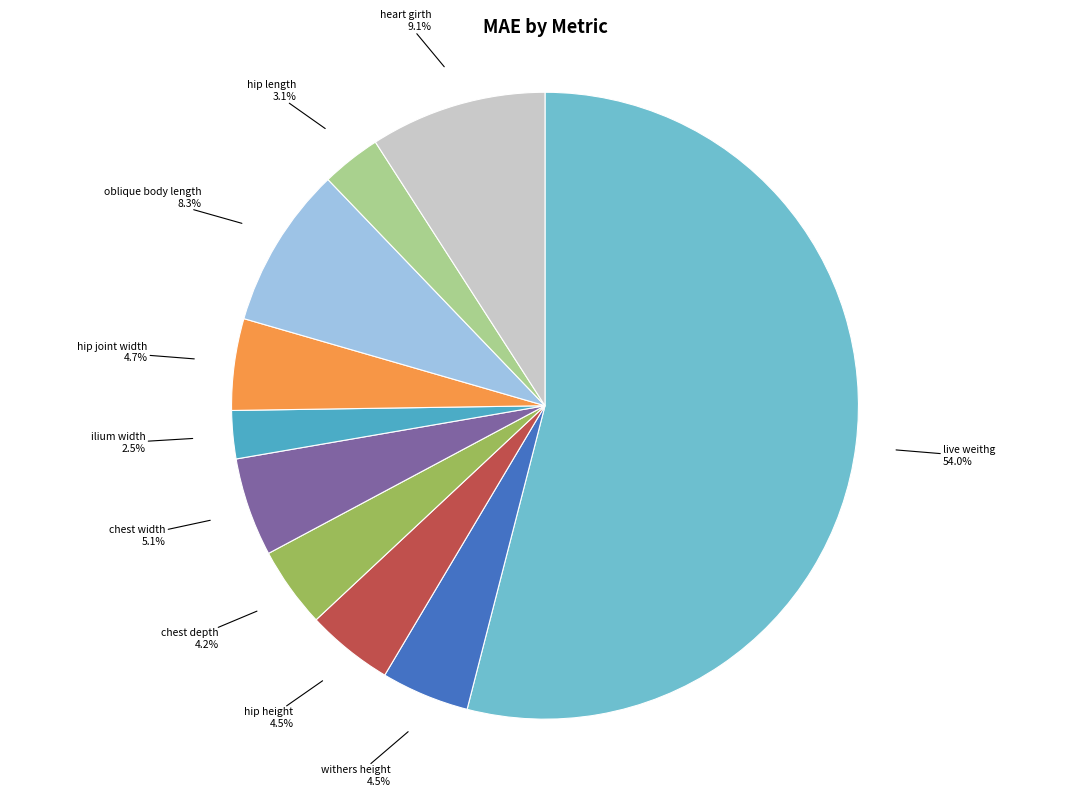

How many slices are in this pie chart?

10